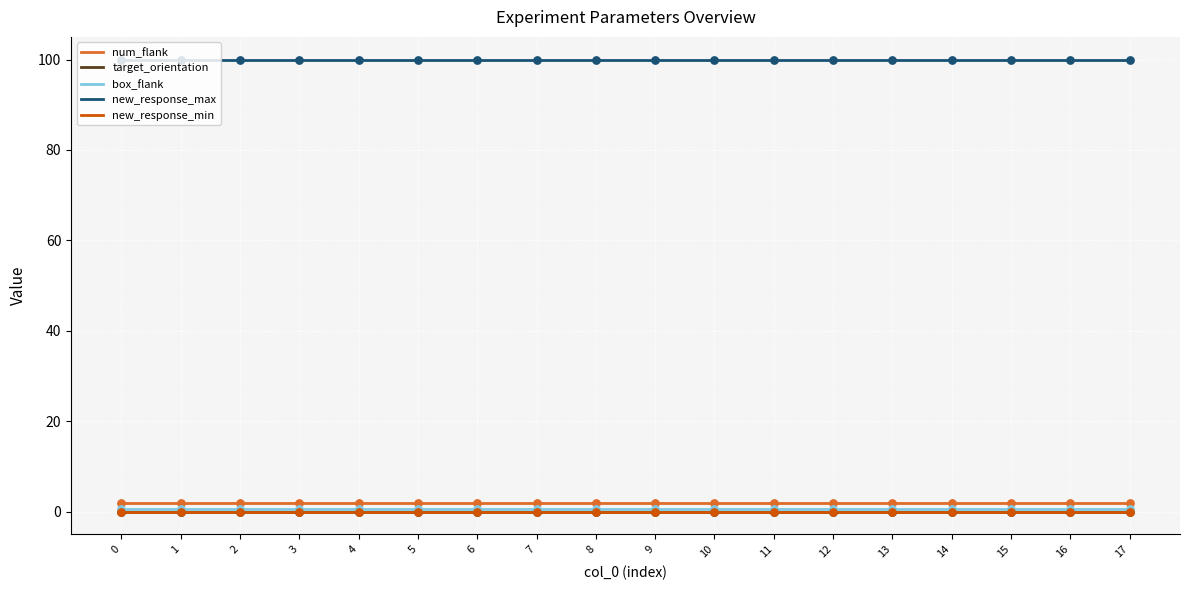

What are all the series names shown in the legend?

num_flank, target_orientation, box_flank, new_response_max, new_response_min